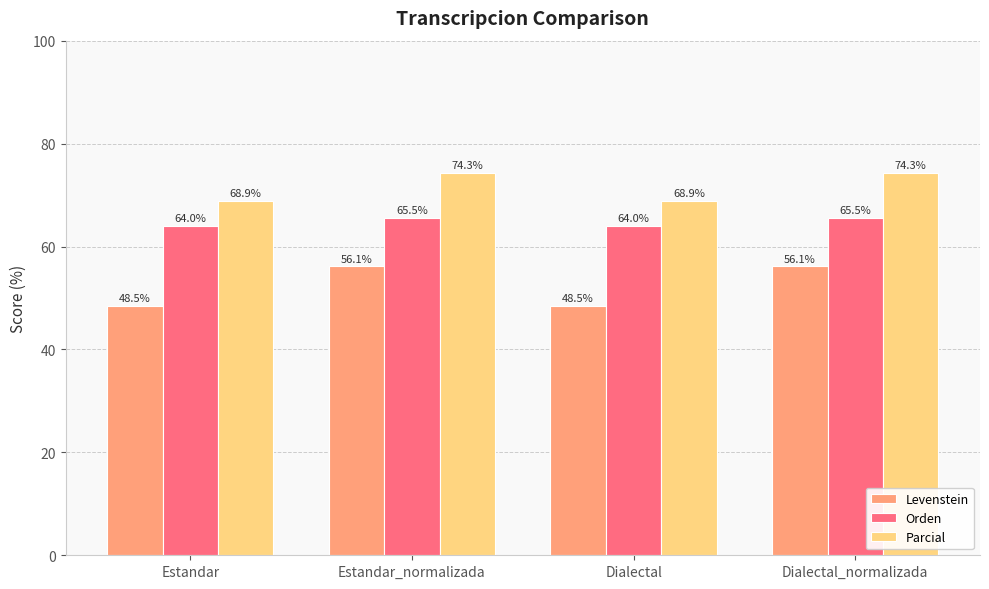

List the series in order of their peak value, highest first.

Parcial, Orden, Levenstein